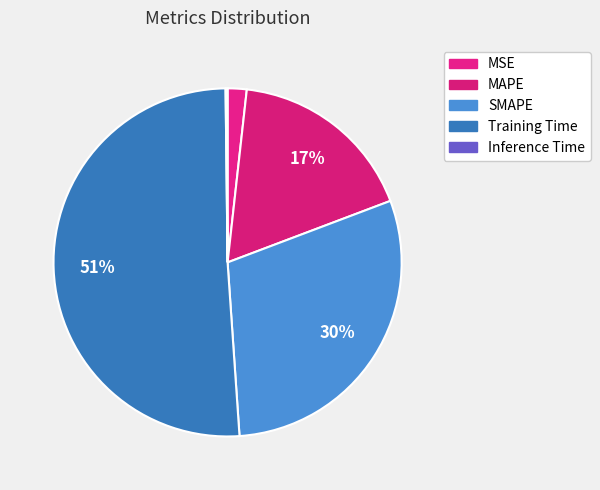

To the nearest percent, what is the combined percentage of MAPE and Inference Time?

18%